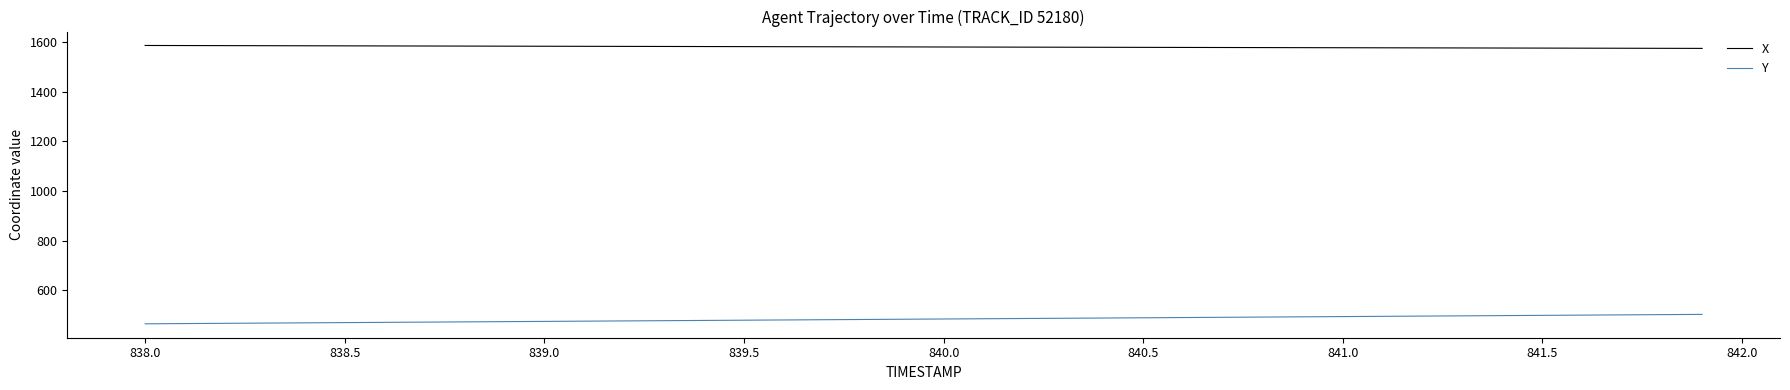

At how many categories does at least one series exceed 667?

40